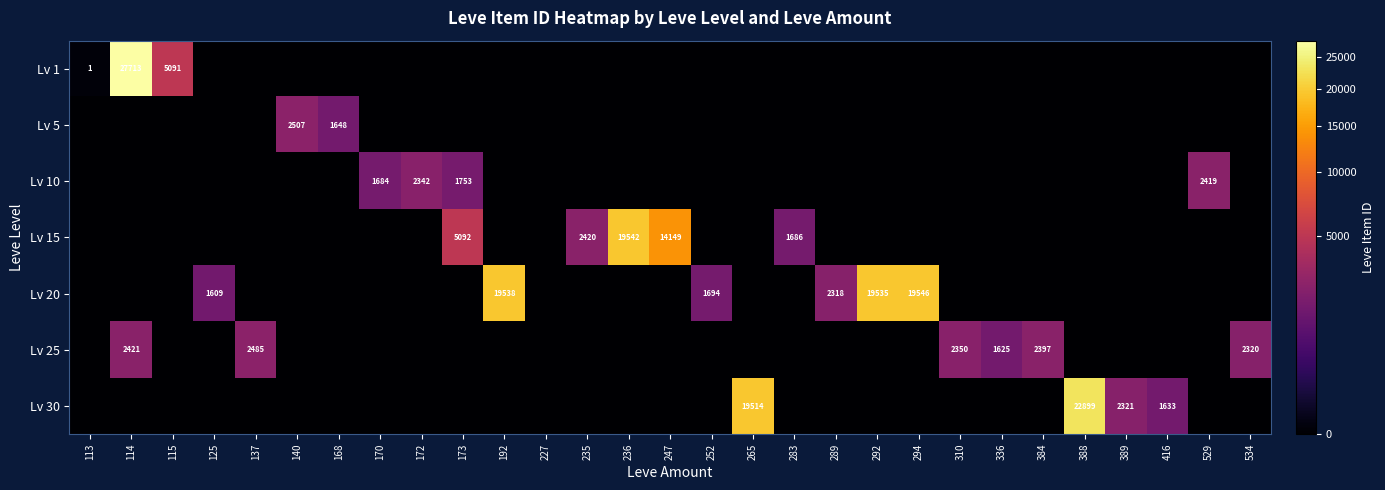

True or false: Lv 15 has a value of 14149 at 247.

True